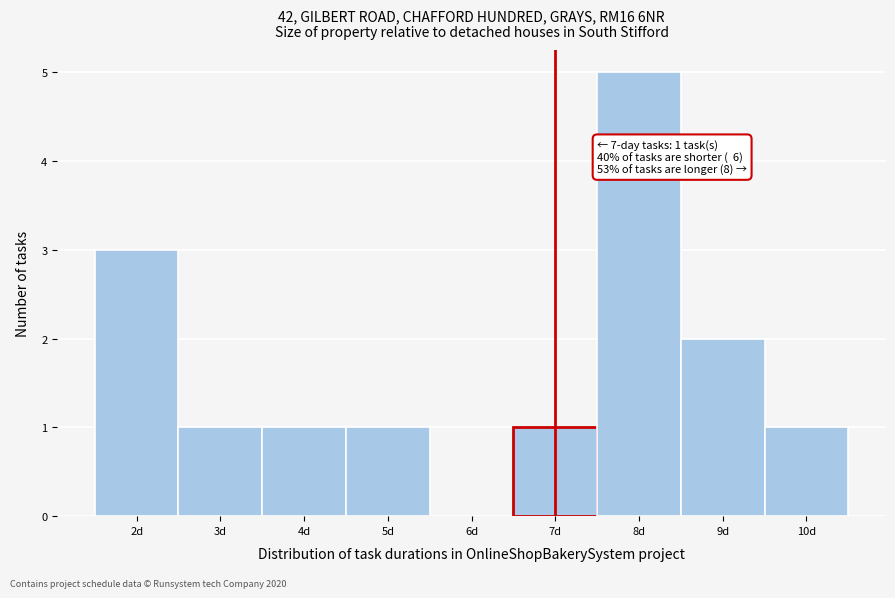

Which range on the x-axis has the tallest bar?

7.5 to 8.5